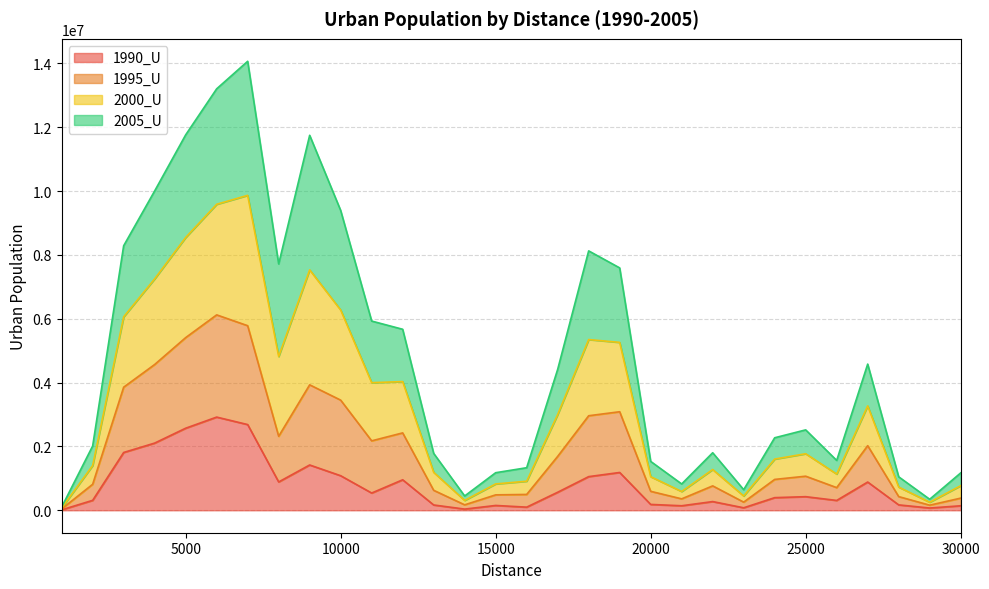

How many lines are shown in the chart?

4